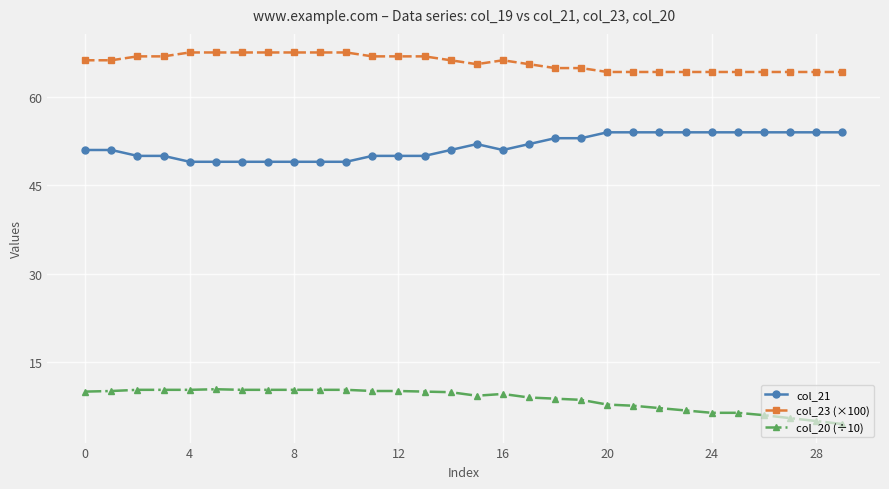

True or false: col_20 (÷10) has more than 0 points higher than both neighbors.

True